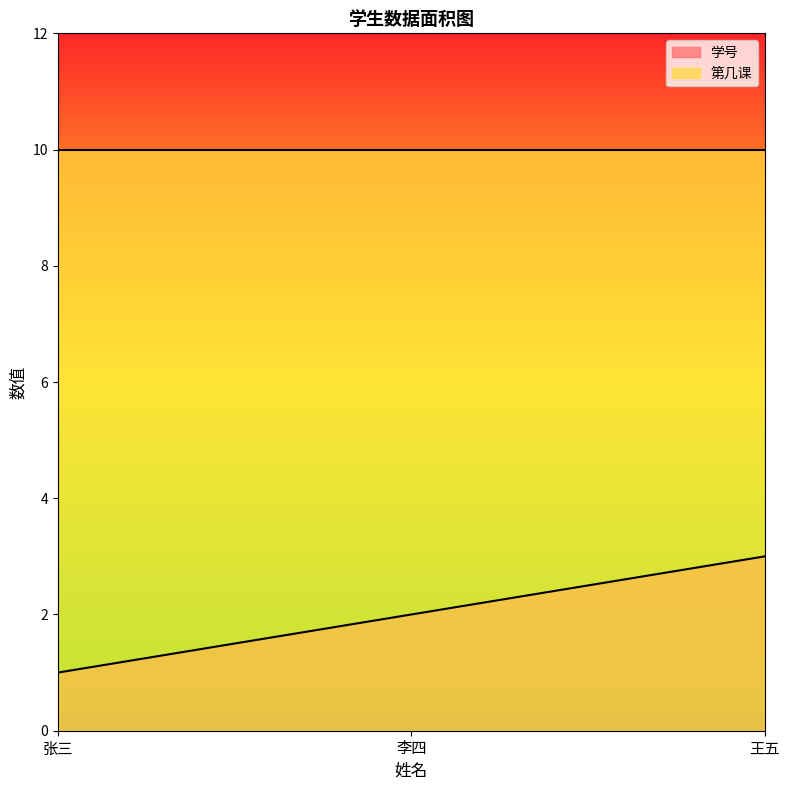

What is the maximum value shown in the chart?

10